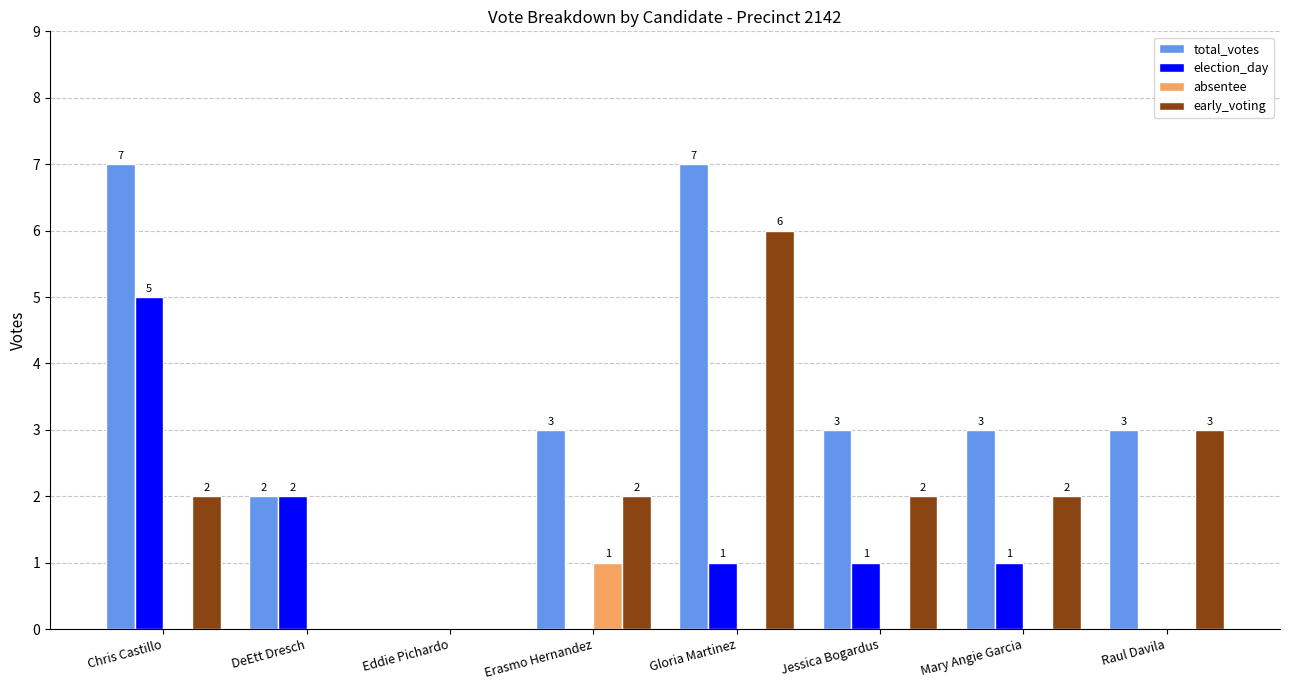

What is the average value of the total_votes series?

4